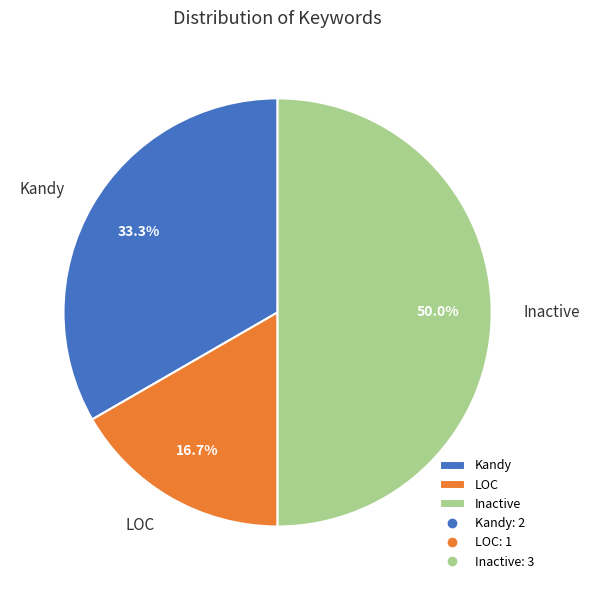

To the nearest percent, what portion does Kandy represent?

33%